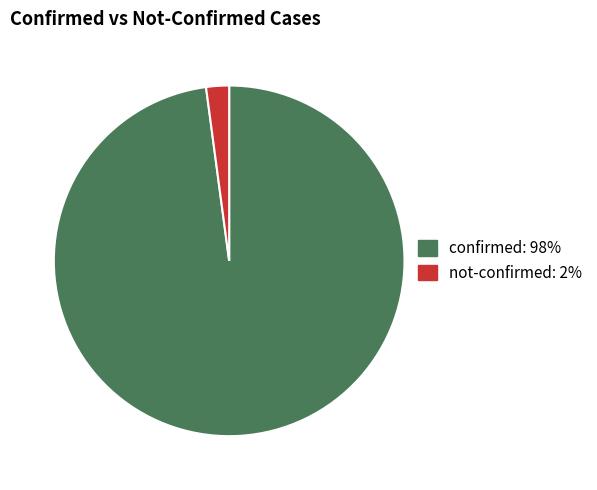

Count the number of slices in the pie.

2